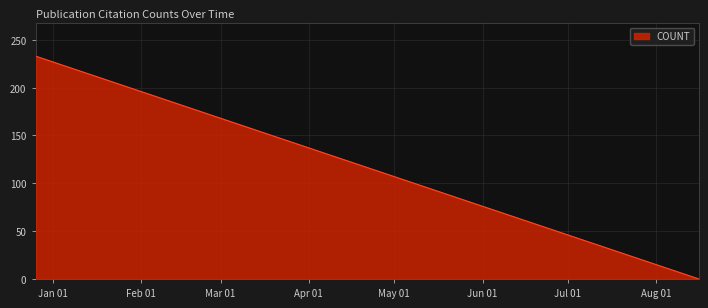

What is the difference between the maximum and minimum values?

233